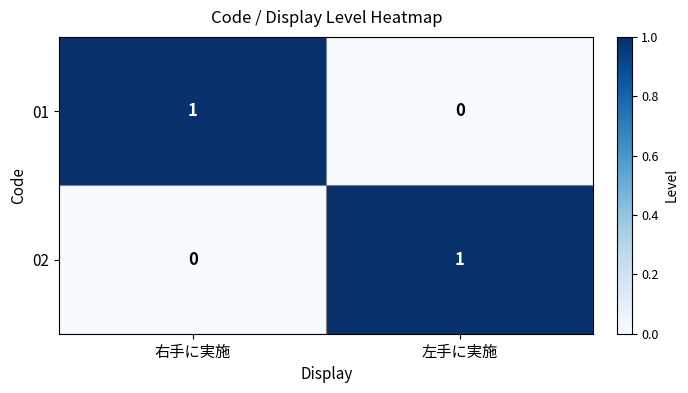

Rank the categories by 01 value from highest to lowest.

右手に実施, 左手に実施